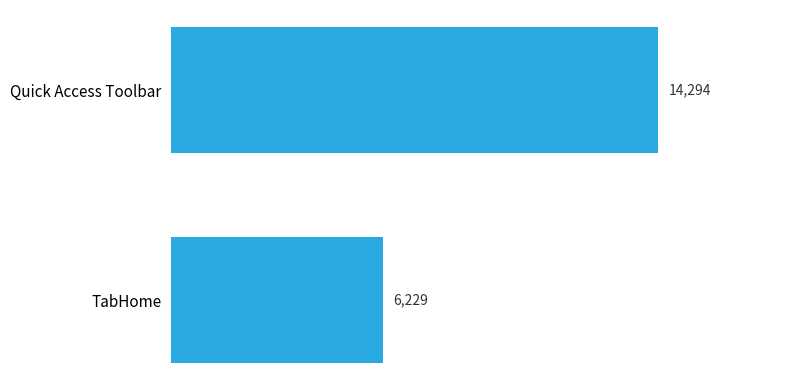

Which label corresponds to the smallest value in the chart?

TabHome